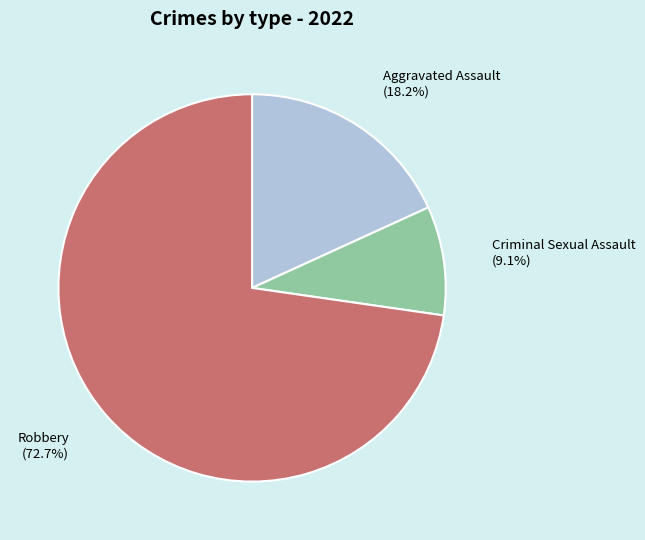

Rank the categories by value from lowest to highest.

Criminal Sexual Assault, Aggravated Assault, Robbery